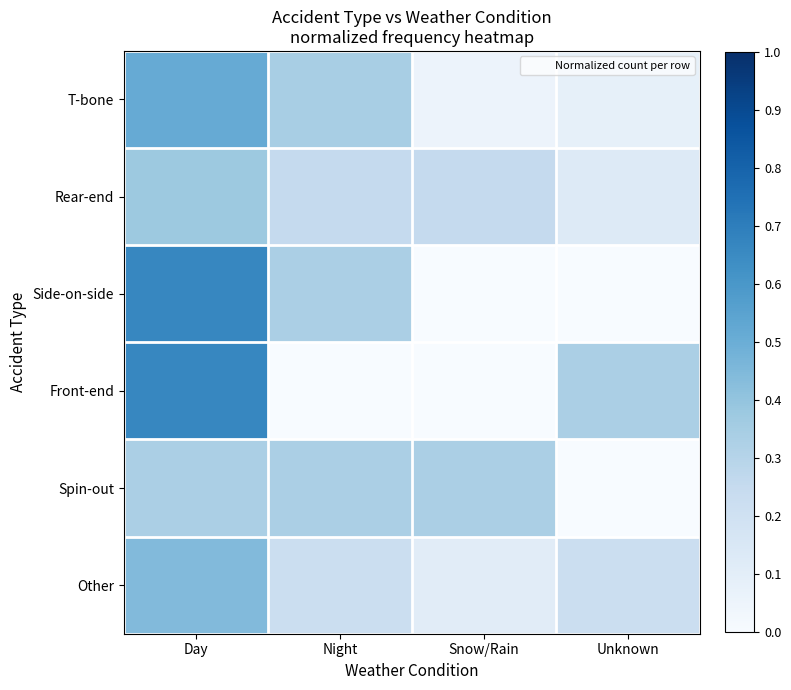

Reading left to right, extract all data points from this chart.

T-bone: Day=0.5	Night=0.3	Snow/Rain=0.1	Unknown=0.1
Rear-end: Day=0.4	Night=0.2	Snow/Rain=0.2	Unknown=0.1
Side-on-side: Day=0.7	Night=0.3	Snow/Rain=0.0	Unknown=0.0
Front-end: Day=0.7	Night=0.0	Snow/Rain=0.0	Unknown=0.3
Spin-out: Day=0.3	Night=0.3	Snow/Rain=0.3	Unknown=0.0
Other: Day=0.4	Night=0.2	Snow/Rain=0.1	Unknown=0.2